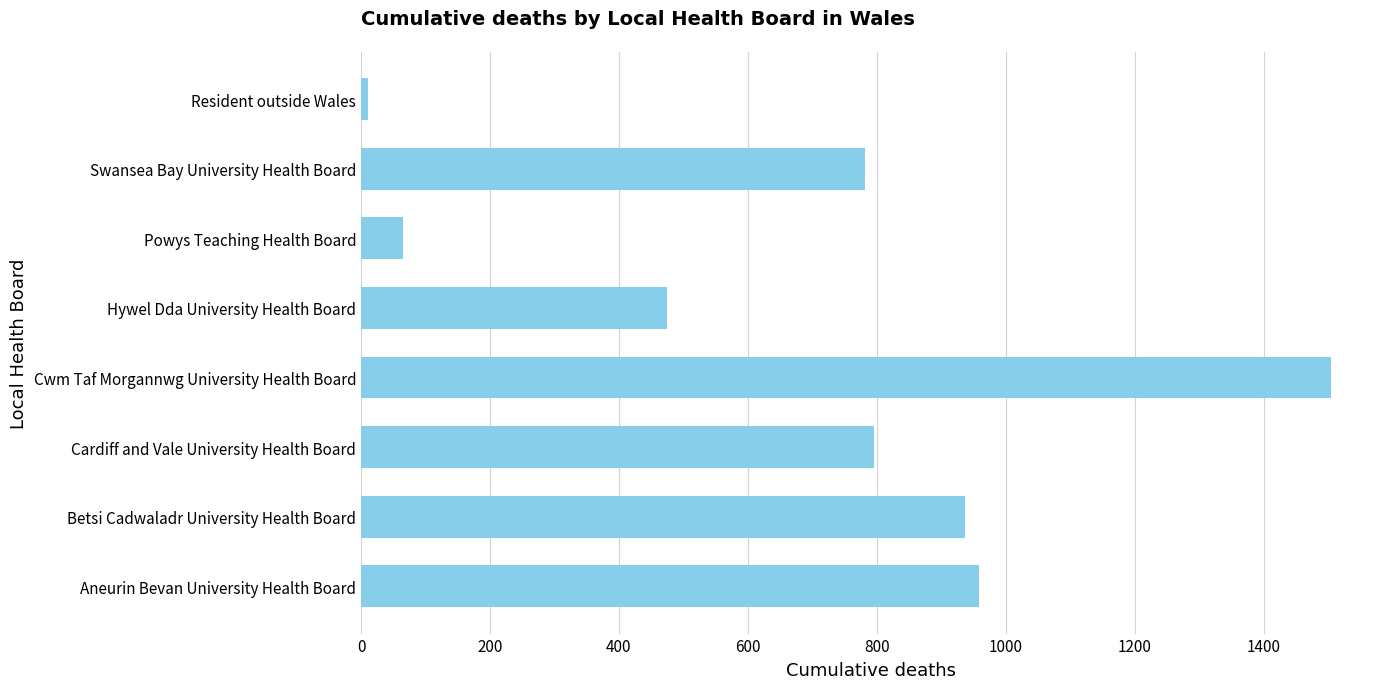

What is the change in value from Powys Teaching Health Board to Swansea Bay University Health Board?

+717